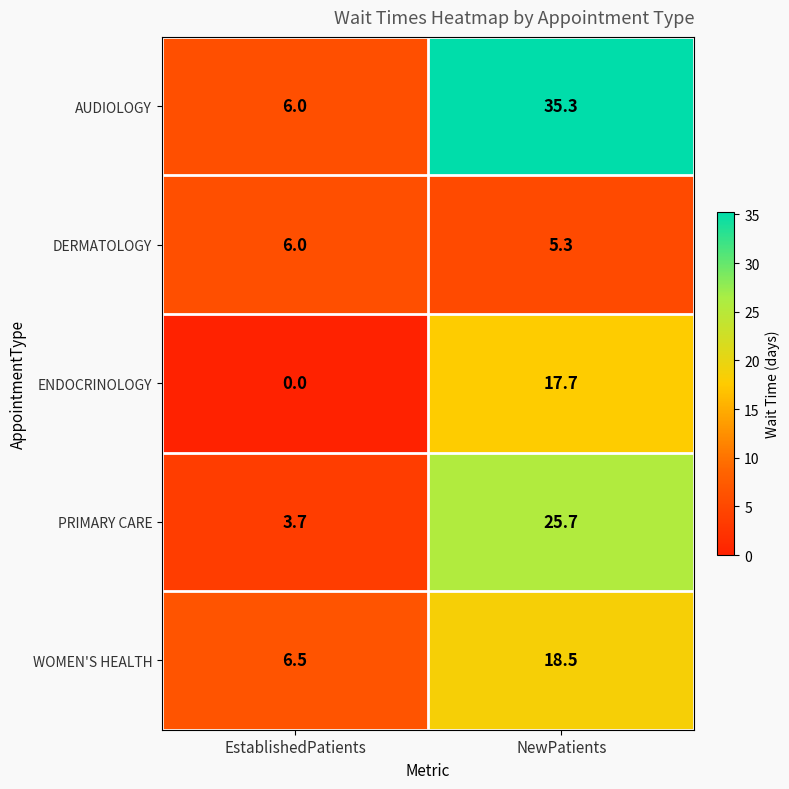

Which series has the largest total across all categories?

AUDIOLOGY